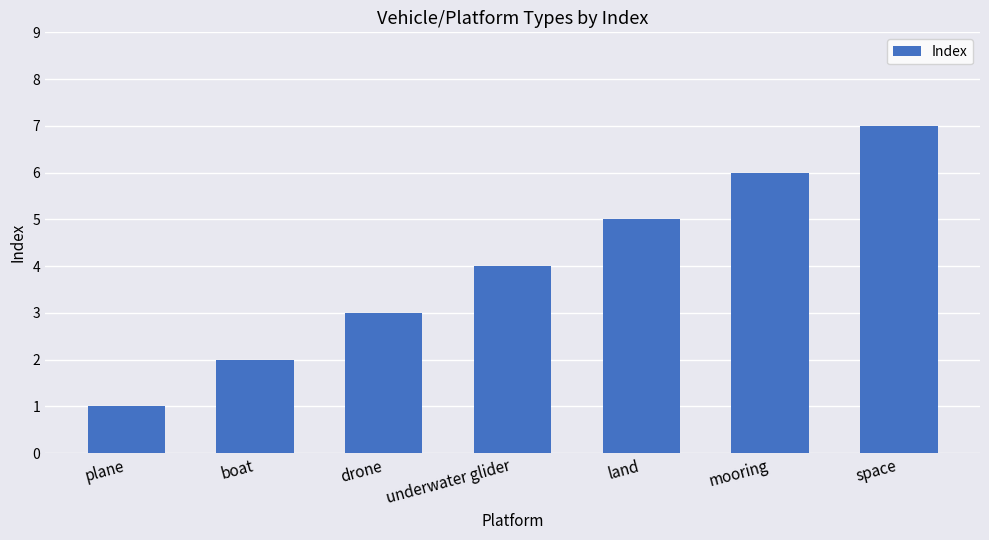

The chart shows a value of 4 at space. True or false?

False